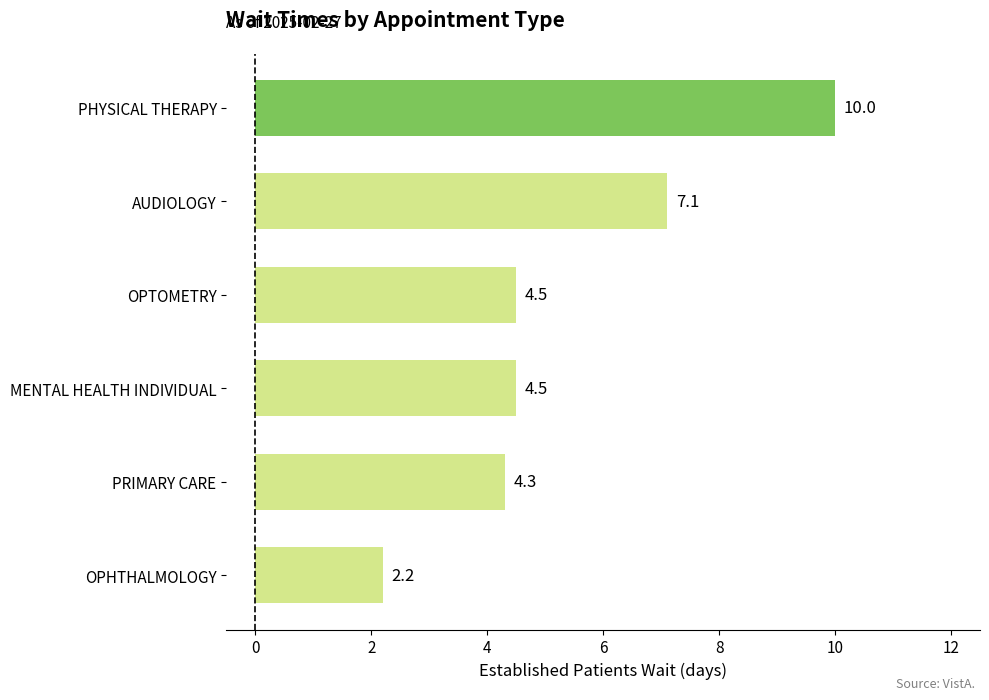

How many categories are shown in the chart?

6